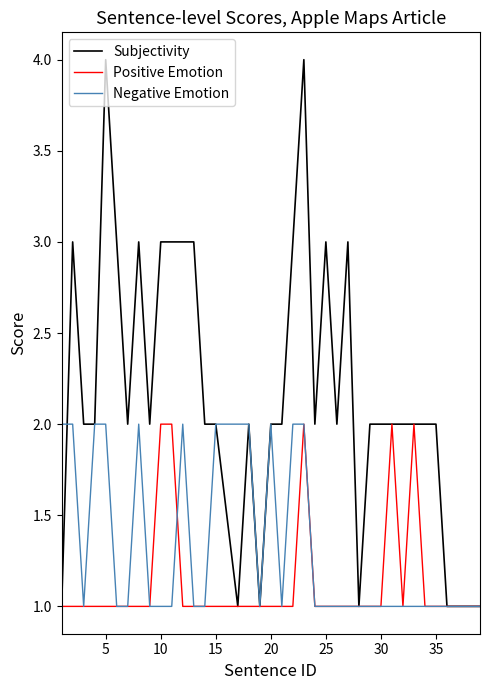

Which series has the largest range (max minus min)?

Subjectivity